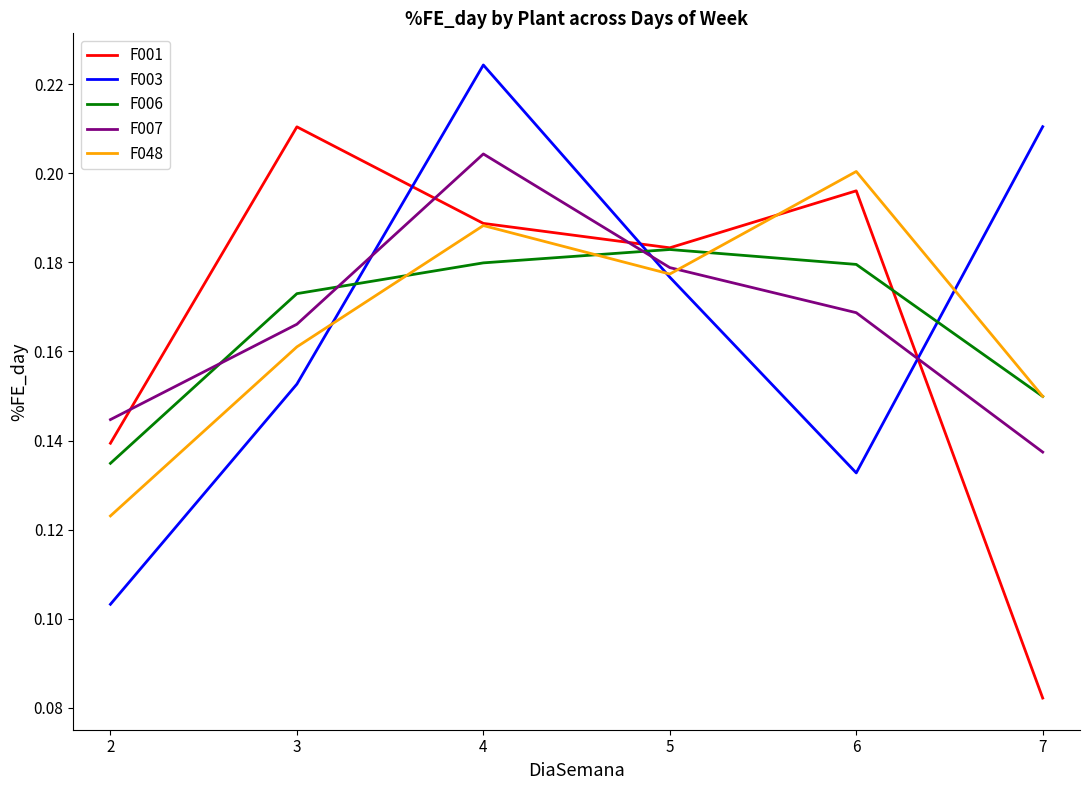

What are all the series names shown in the legend?

F001, F003, F006, F007, F048